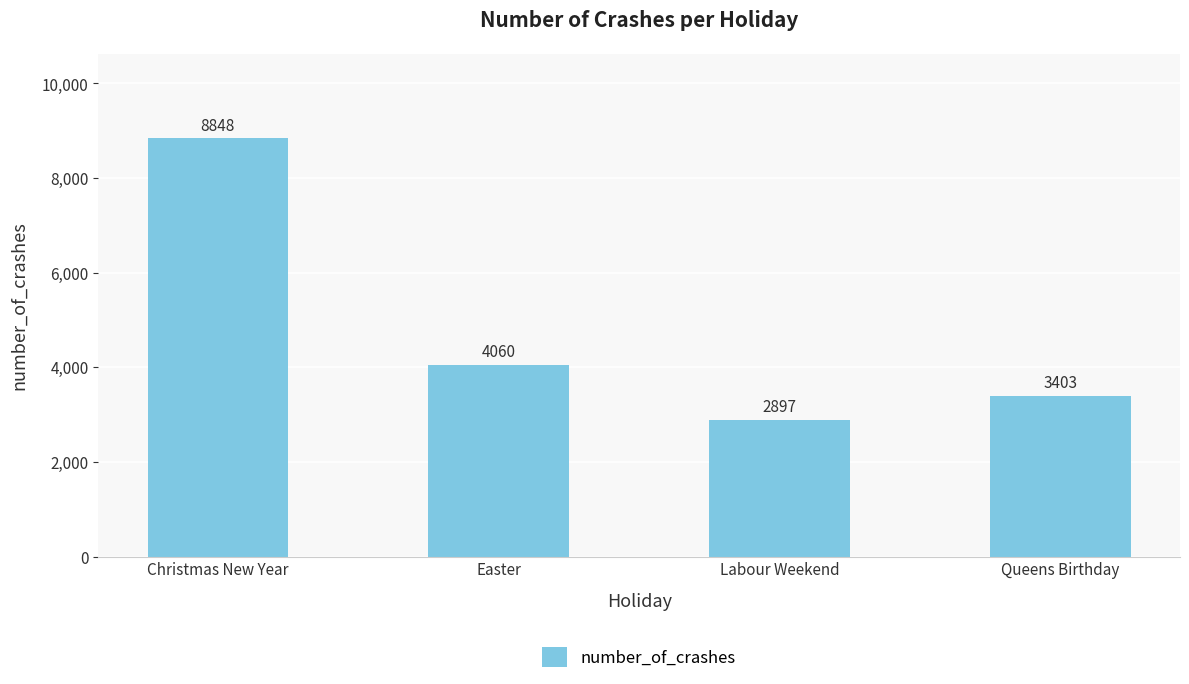

List the labels in order of value, largest first.

Christmas New Year, Easter, Queens Birthday, Labour Weekend